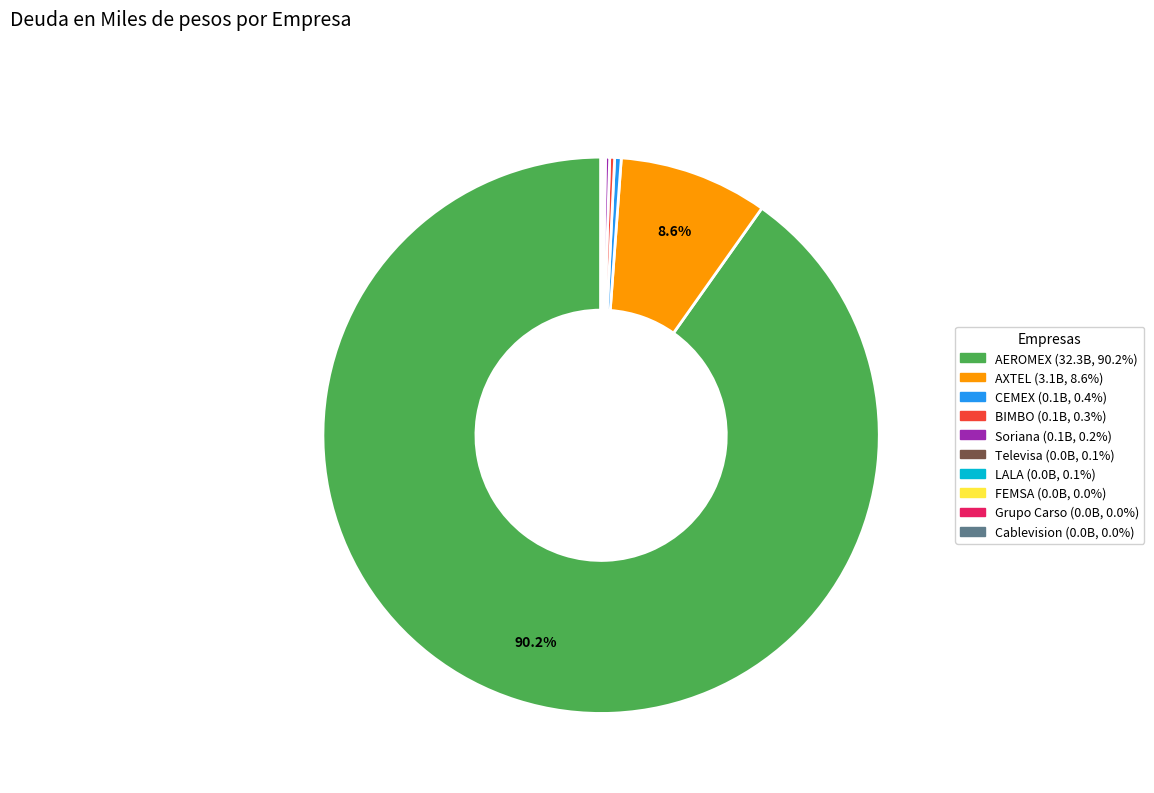

Combined, do AXTEL and CEMEX account for over 50%?

No